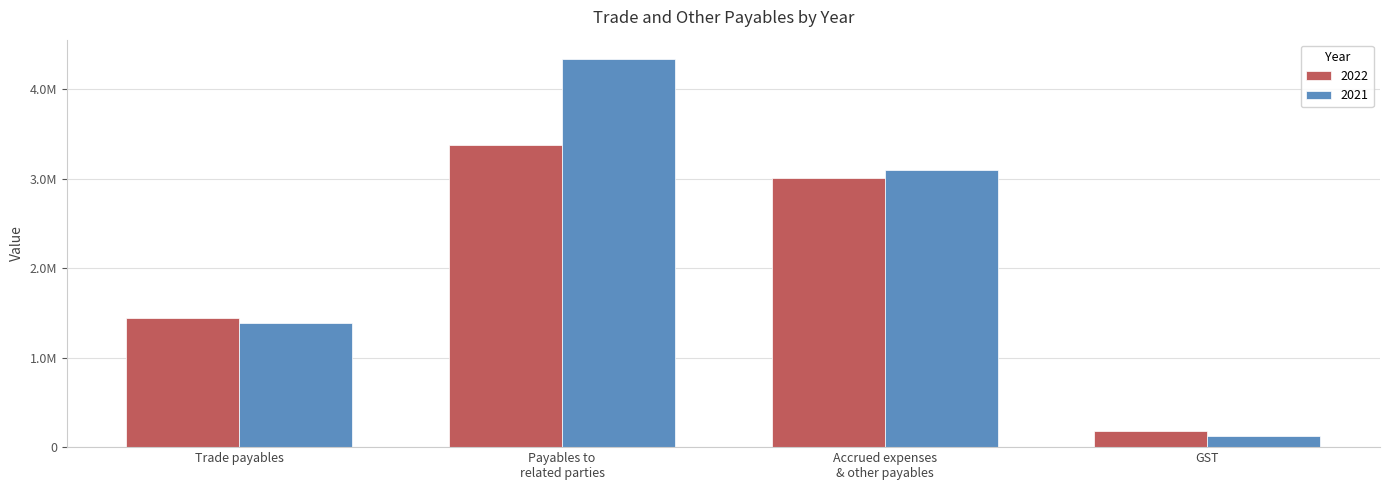

What are all the series names shown in the legend?

2022, 2021